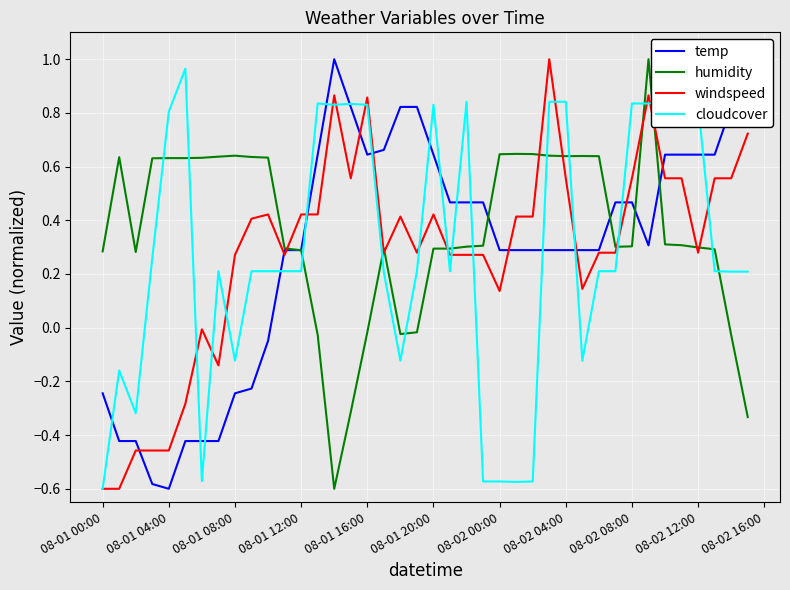

The temp series shows 0.3 at 08-02 04:00. True or false?

True